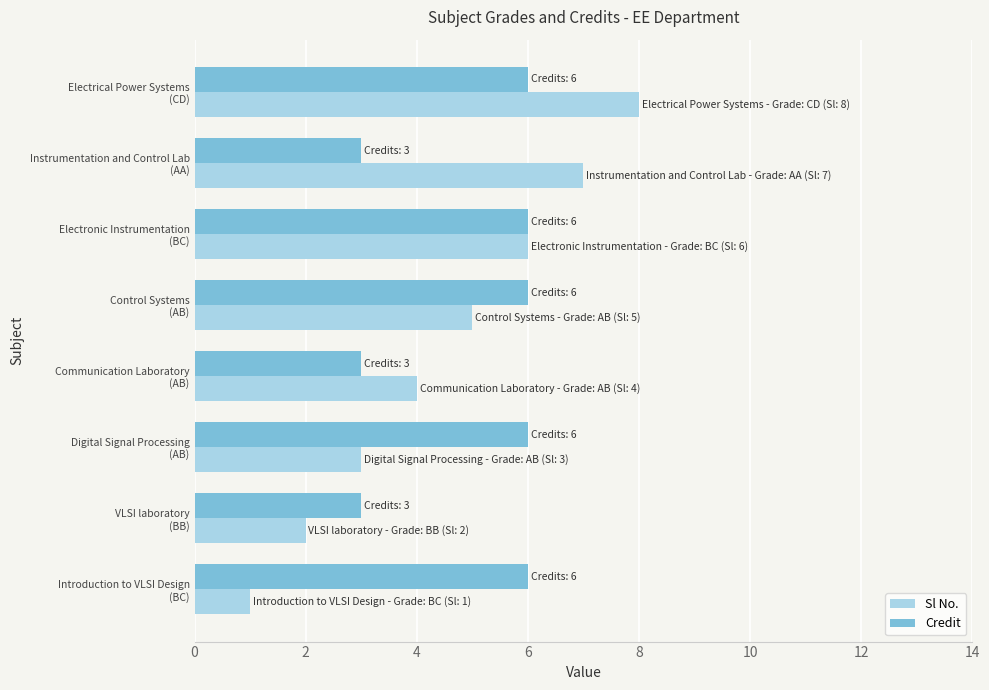

Which series has the largest range (max minus min)?

Sl No.